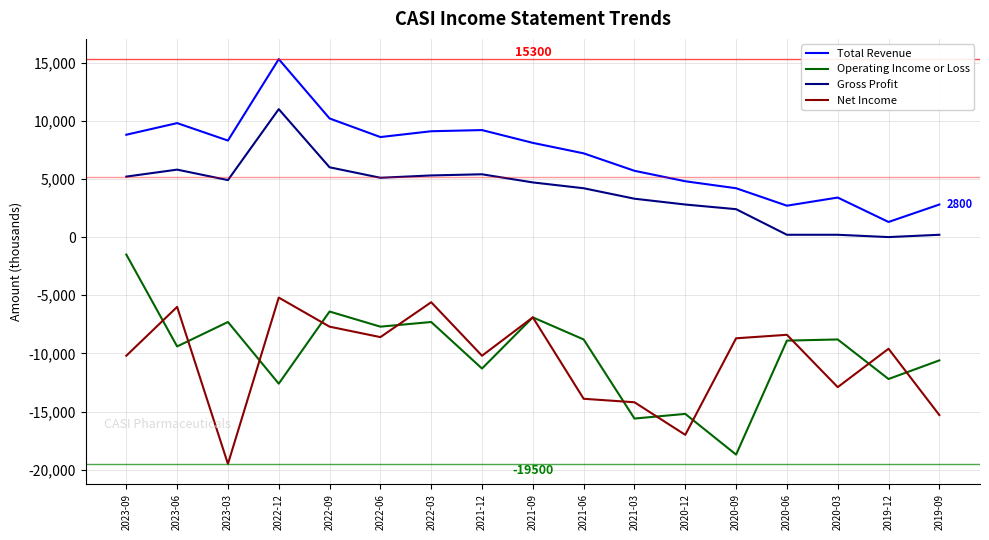

List the series in order of their peak value, lowest first.

Net Income, Operating Income or Loss, Gross Profit, Total Revenue